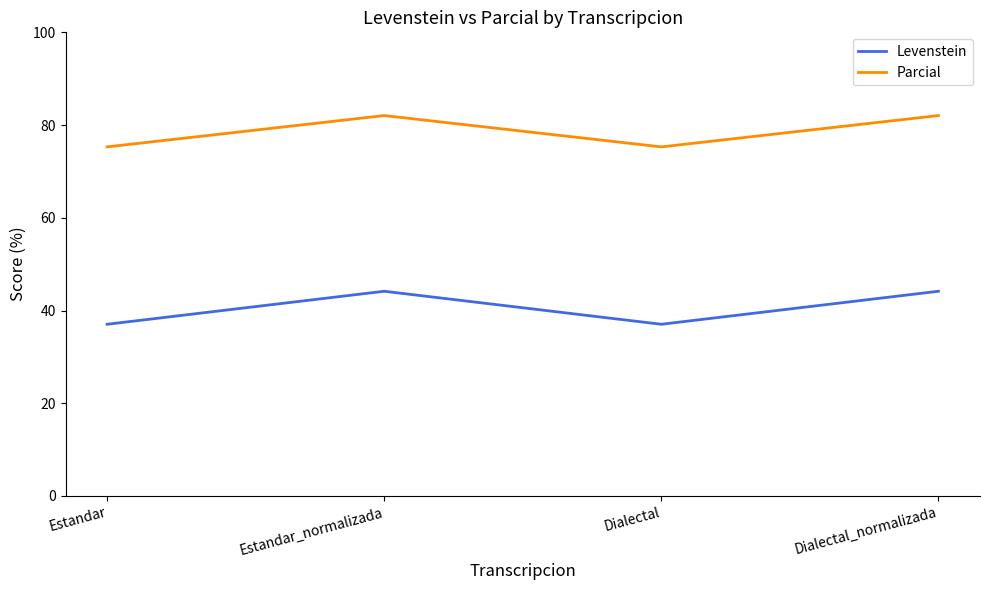

Does the chart have visible grid lines?

No